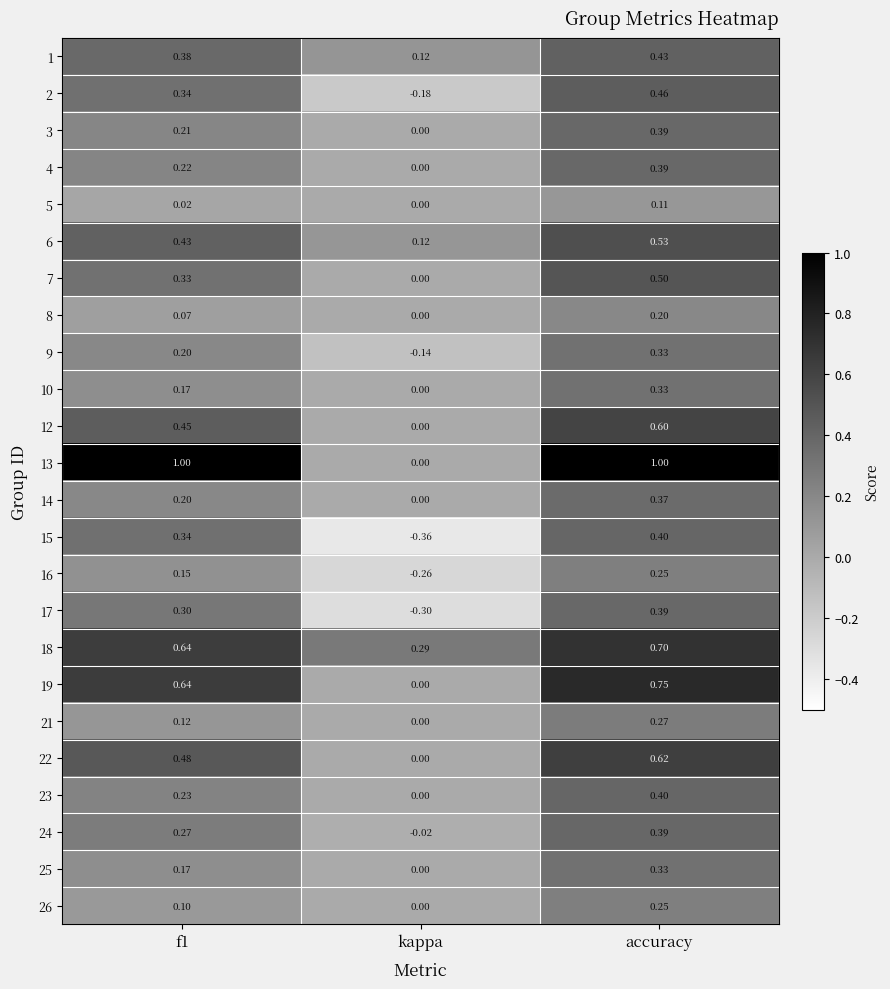

At which category is the sum across all series the highest?

accuracy